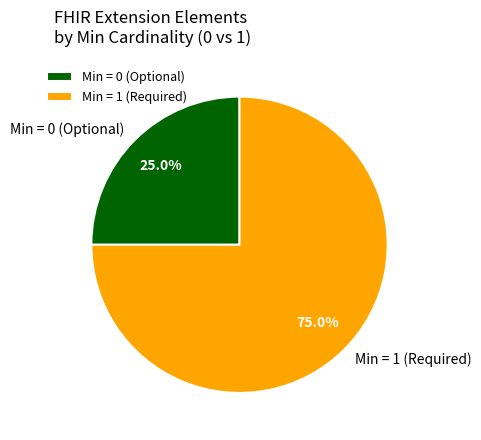

Which slice is the smallest?

Min = 0 (Optional)